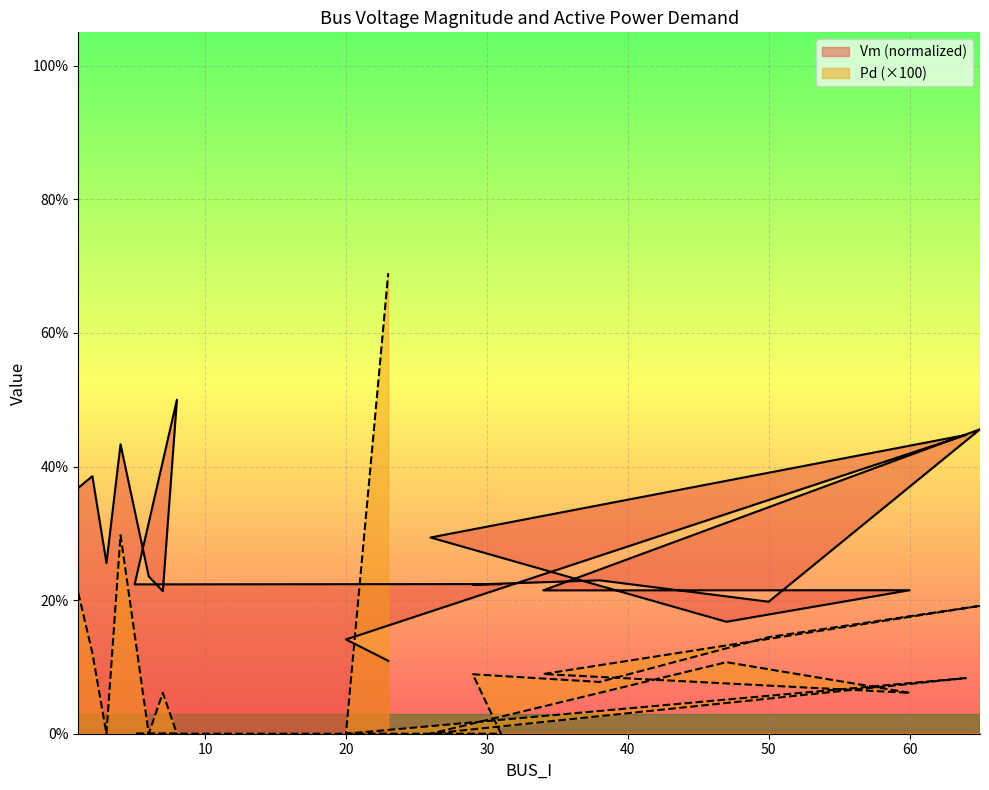

List the series in order of their overall mean, highest first.

Vm, Pd